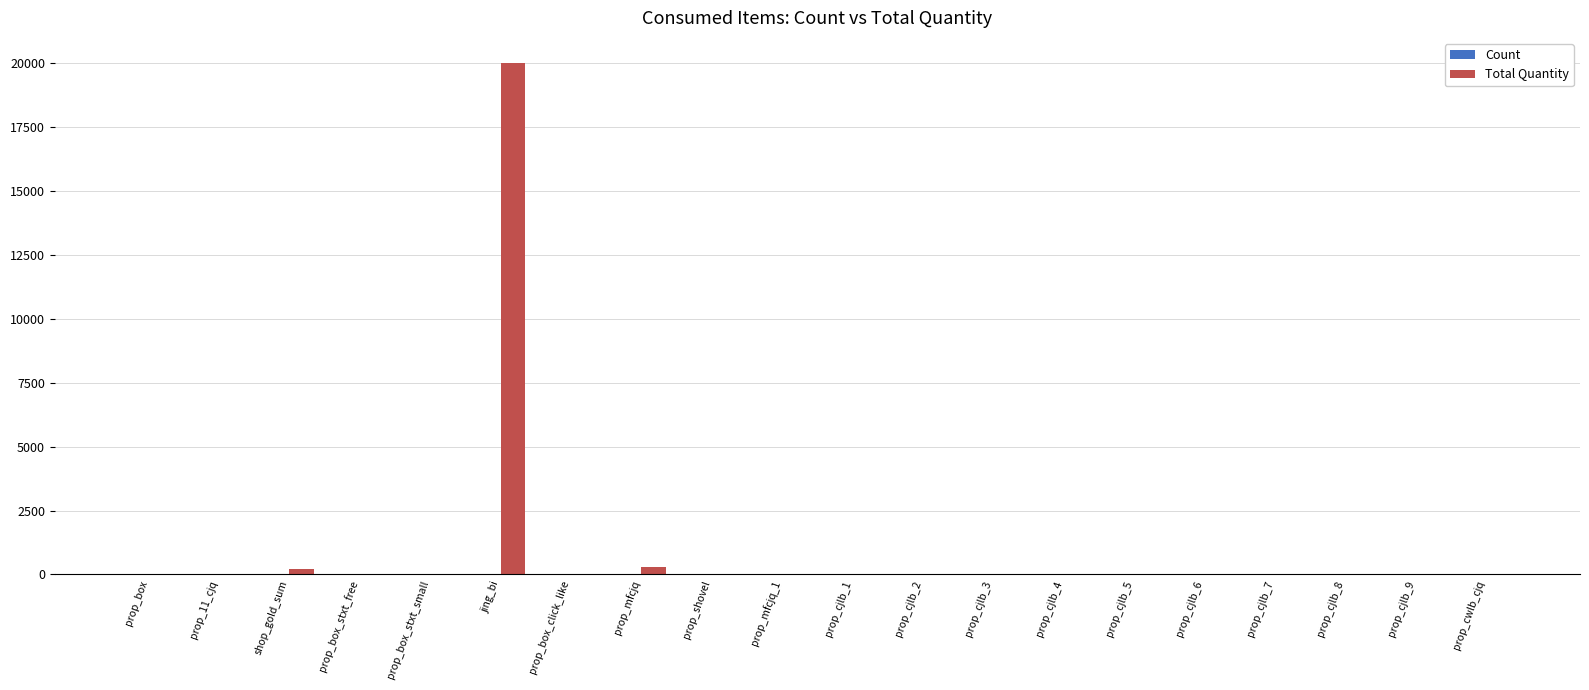

At which category is the sum across all series the highest?

jing_bi